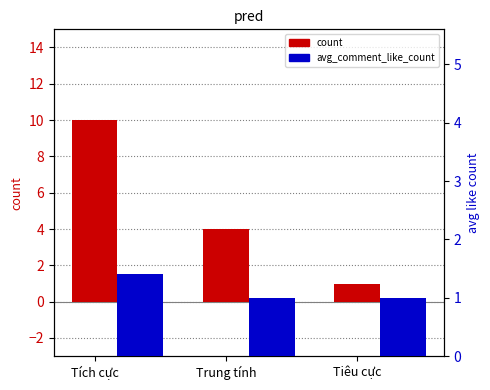

Is the value of count at Tích cực greater than the value of avg_comment_like_count at Tiêu cực?

Yes